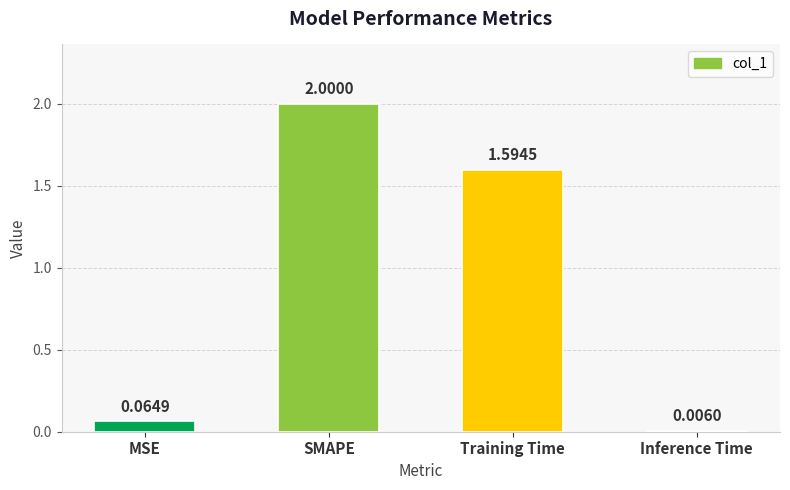

Between Training Time and SMAPE, which is larger?

SMAPE